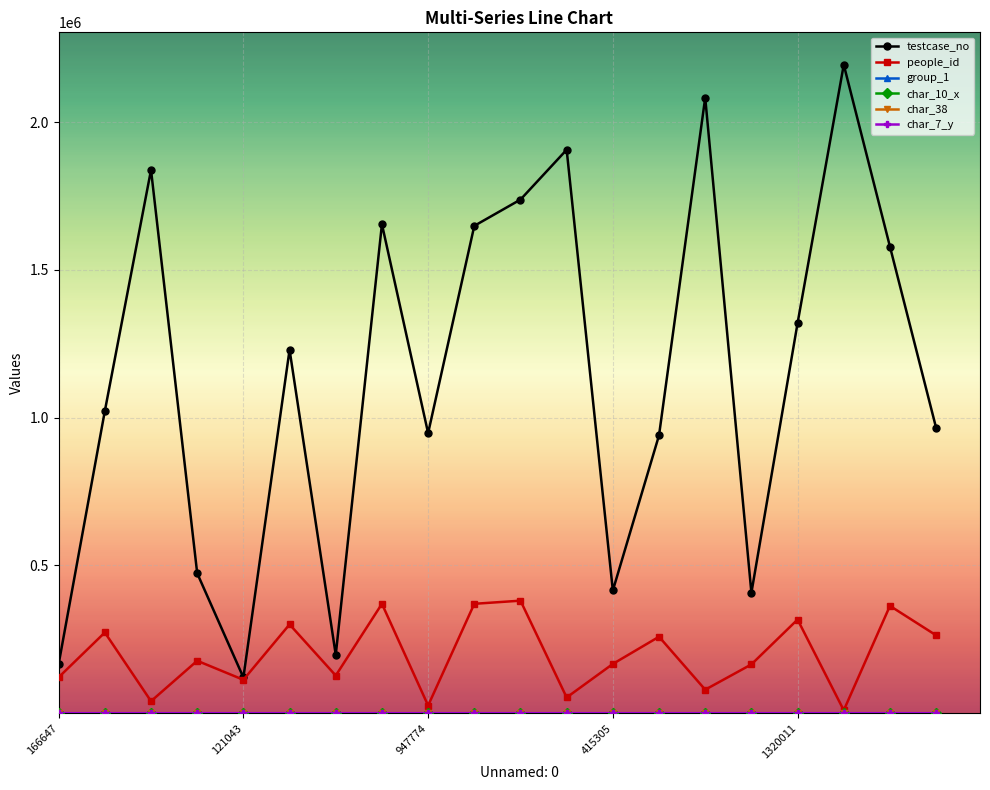

Which series has the largest total across all categories?

testcase_no